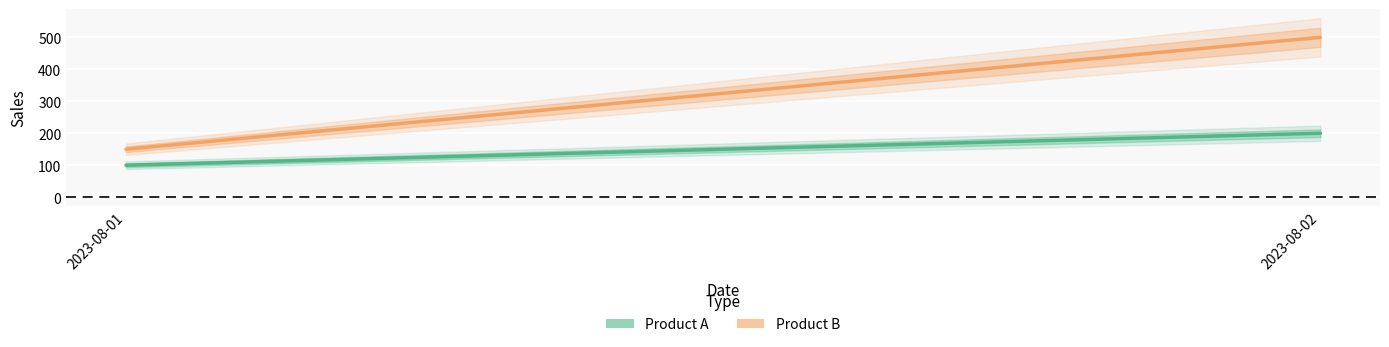

Reading right to left, what are all the values shown in this chart?

Product A: 2023-08-02=200	2023-08-01=100
Product B: 2023-08-02=500	2023-08-01=150